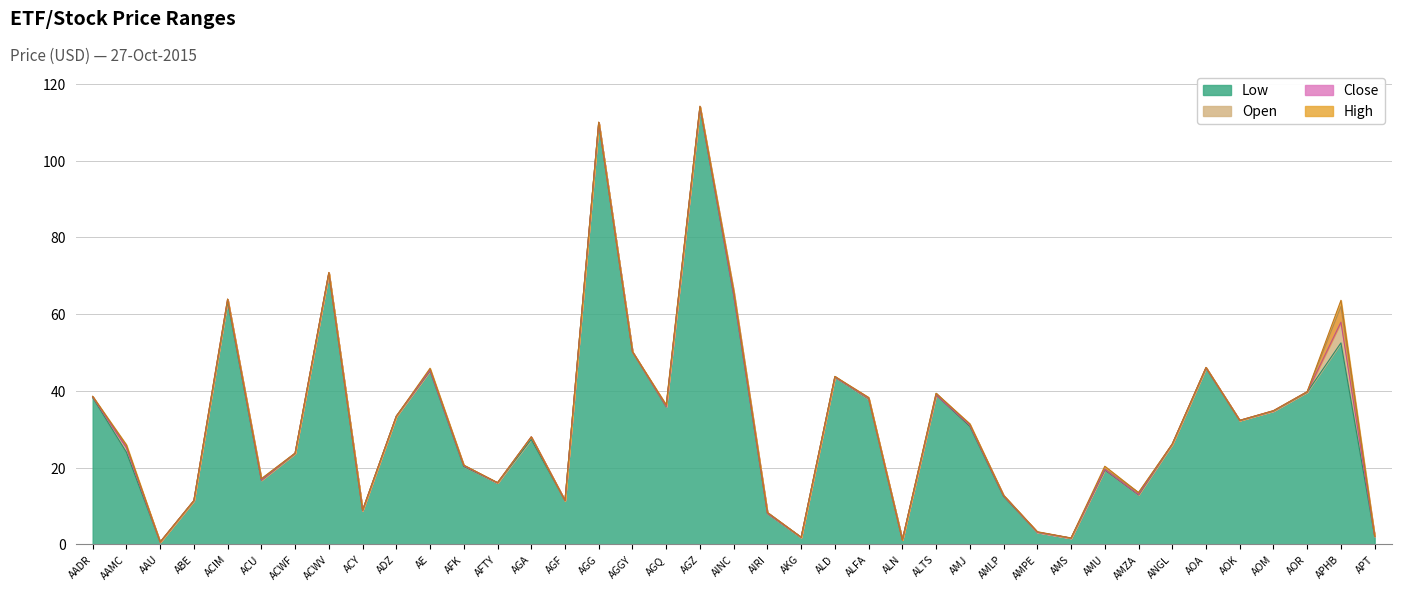

What is the difference between the Open values at AKG and AOK?

30.5